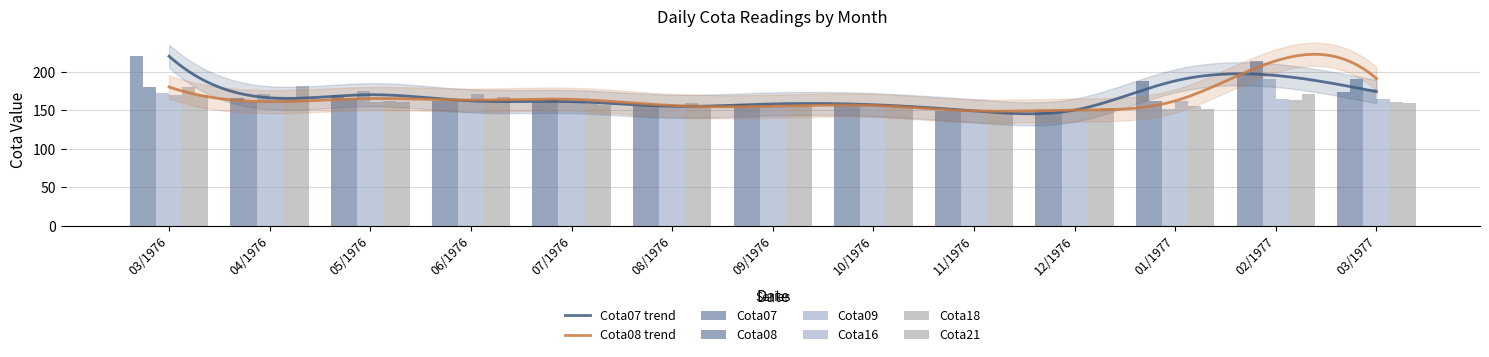

What is the average value of the Cota18 series?

160